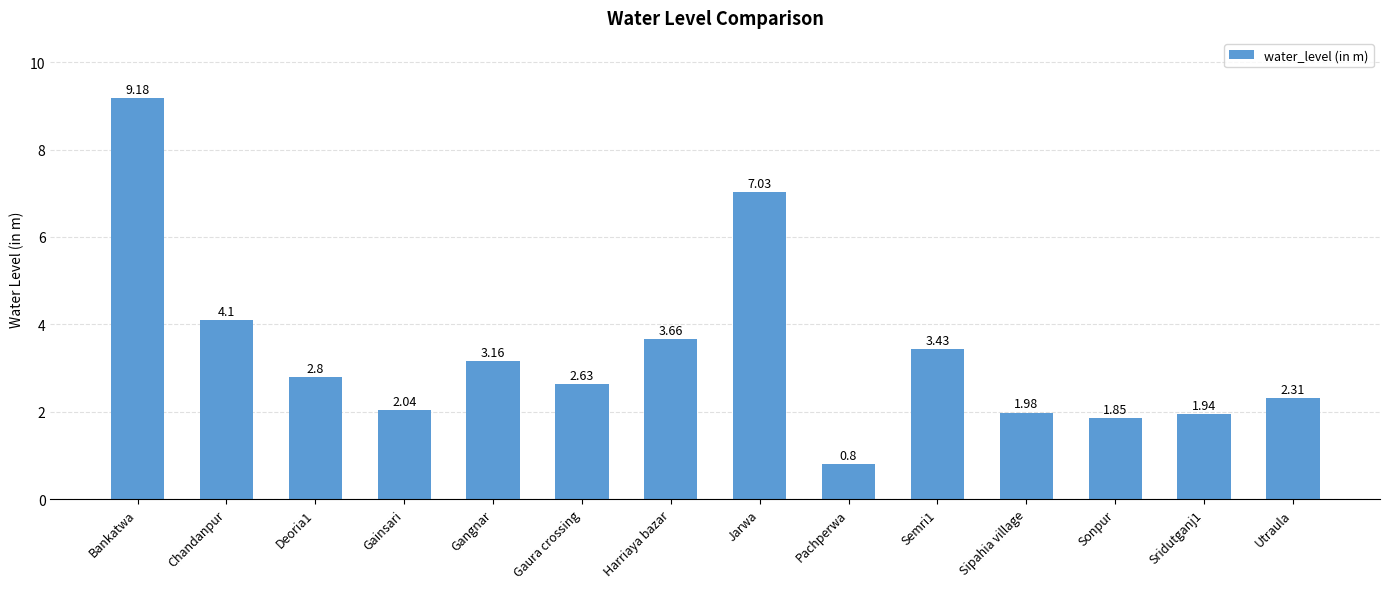

What is the value of the 1st bar from the left?

9.2